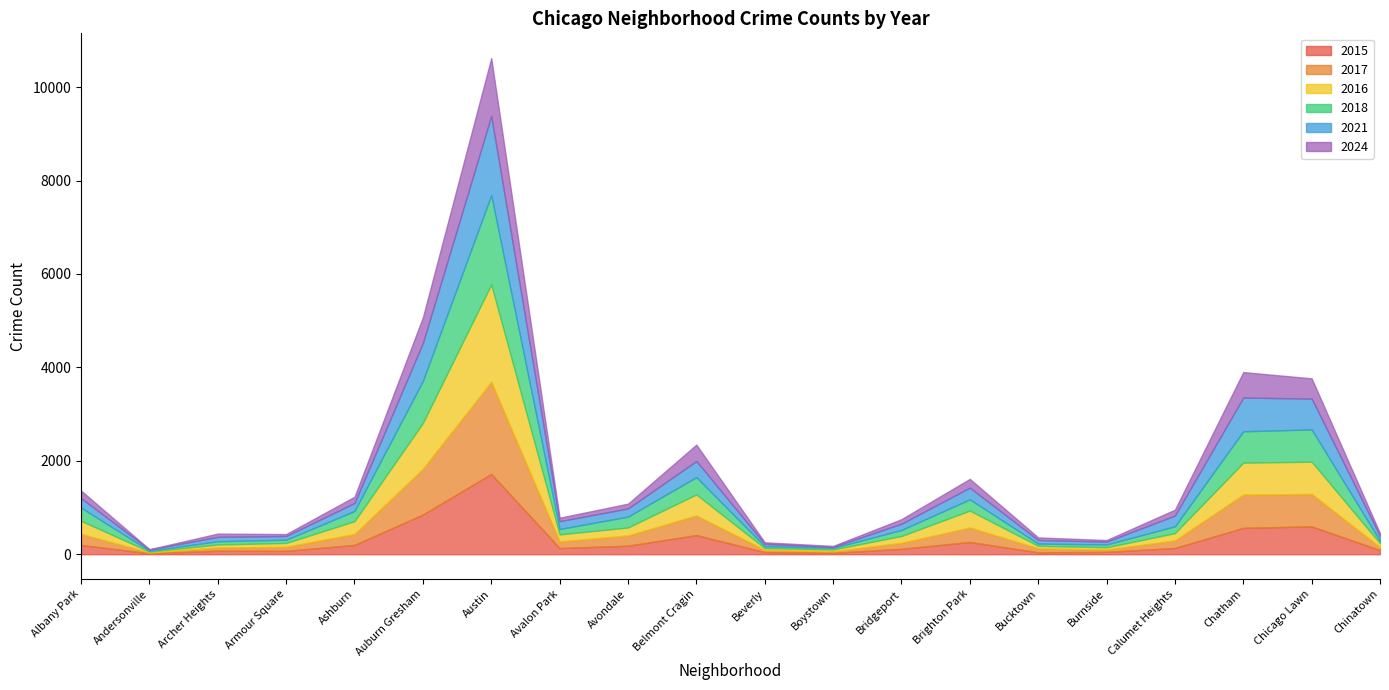

Between Chinatown and Belmont Cragin, which is larger?

Belmont Cragin